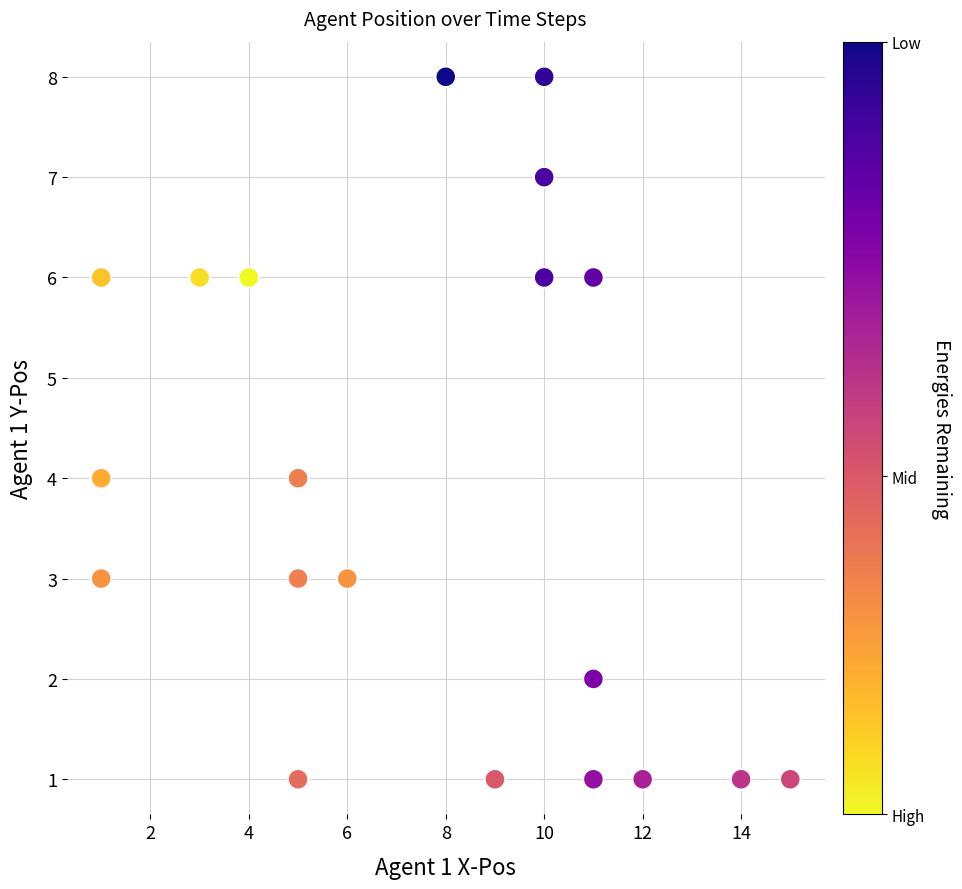

What is the range of X values (max minus min)?

14